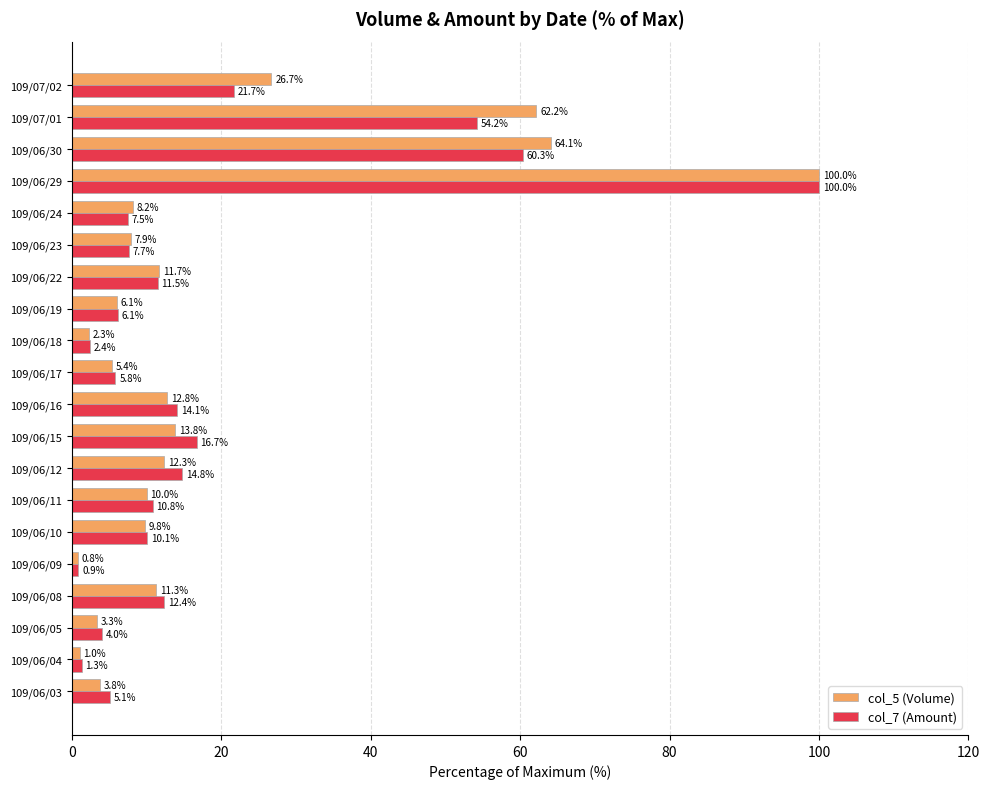

What is the sum of the col_5 (Volume) values at 109/07/01 and 109/06/05?

65.5